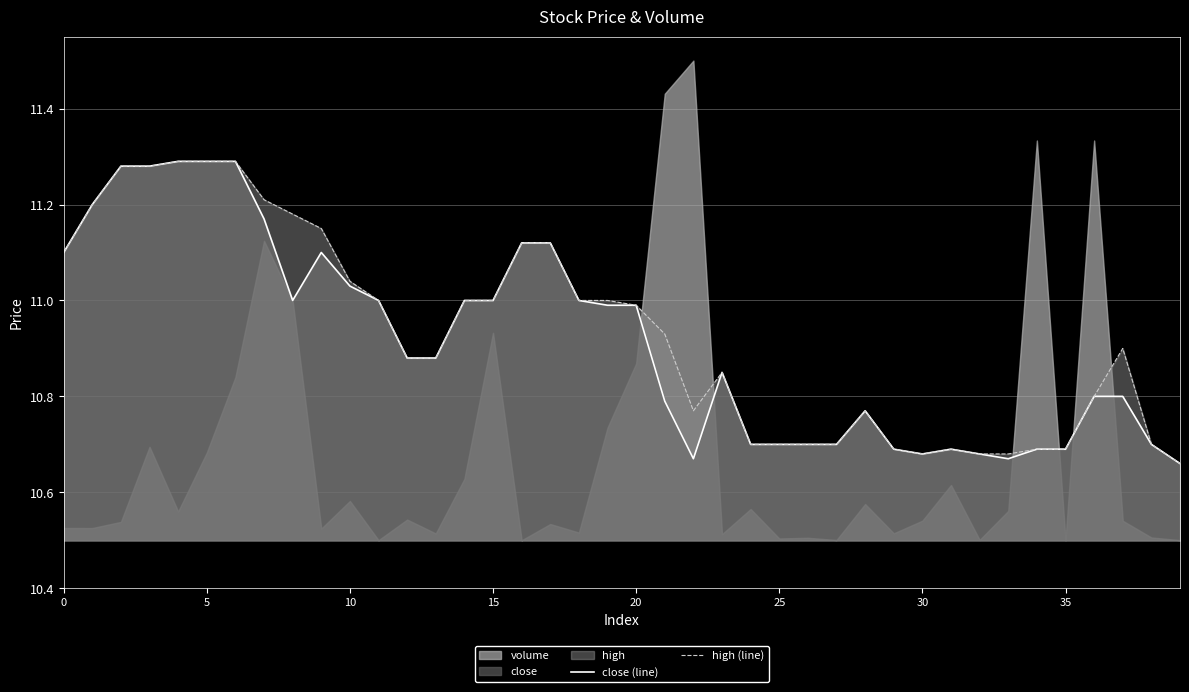

Is it true that high (line) equals 3.0 at 10?

False